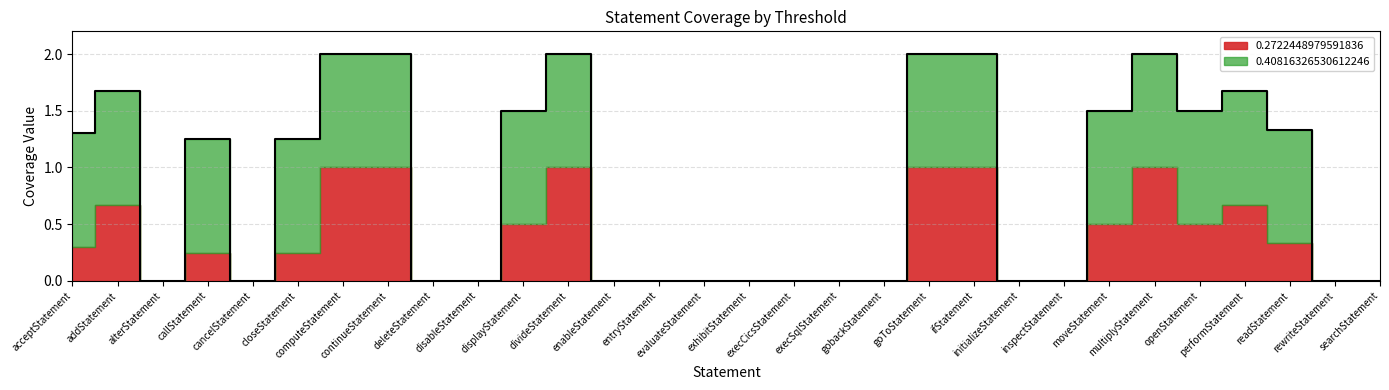

Where is 0.40816326530612246 nearest to the value 0?

alterStatement